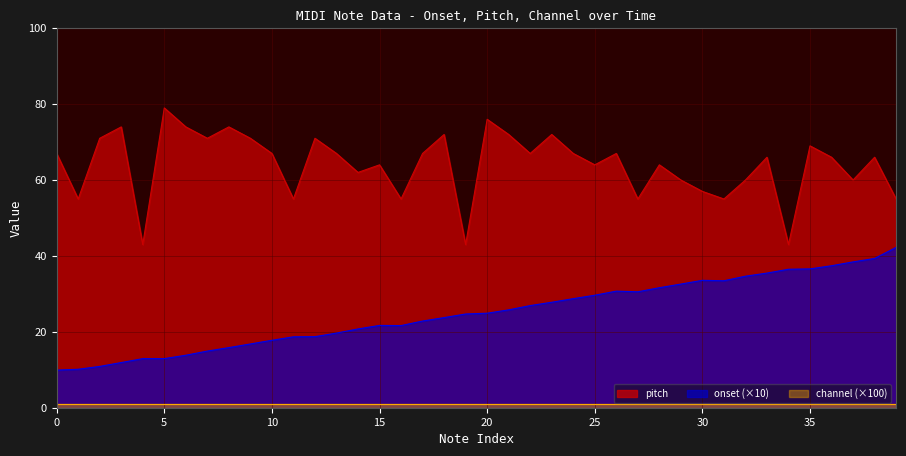

Which series has the largest total across all categories?

pitch